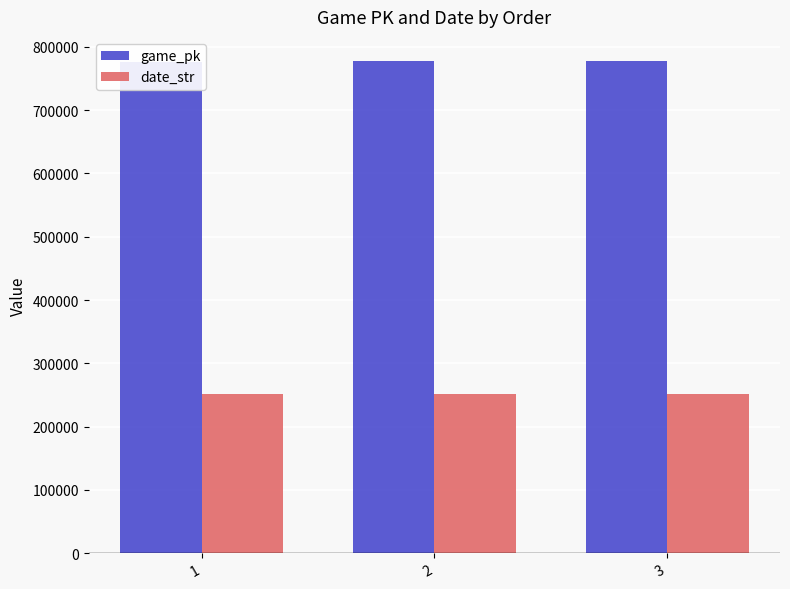

How many bars are there in each group?

2